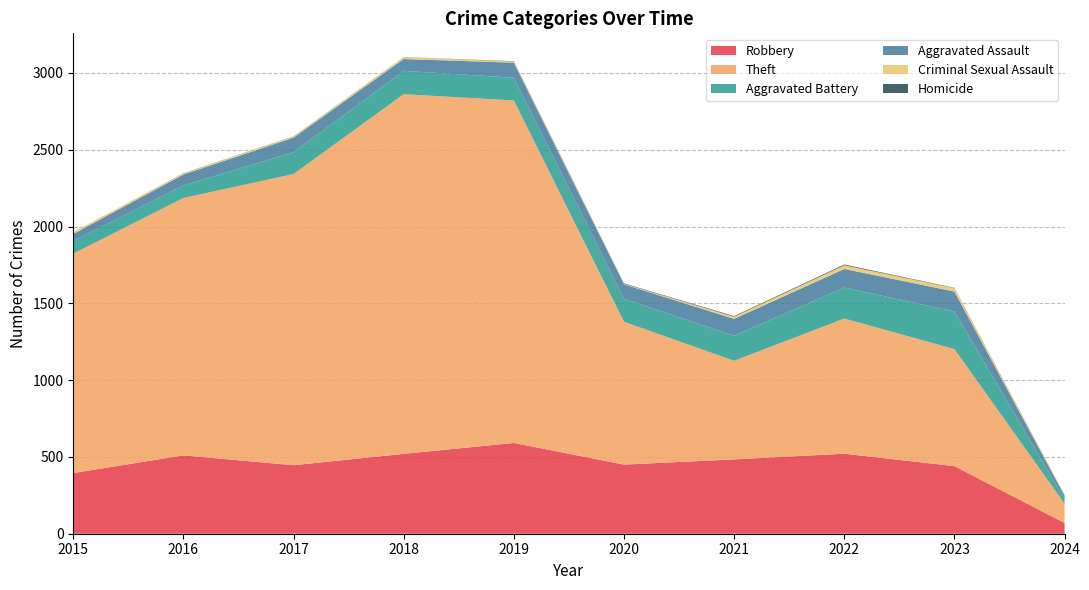

Reading right to left, transcribe all the data shown in this chart.

Robbery: 2024=70	2023=440	2022=521	2021=484	2020=450	2019=591	2018=520	2017=446	2016=510	2015=395
Theft: 2024=126	2023=762	2022=880	2021=642	2020=930	2019=2230	2018=2342	2017=1896	2016=1676	2015=1429
Aggravated Battery: 2024=31	2023=245	2022=202	2021=163	2020=150	2019=148	2018=152	2017=142	2016=82	2015=82
Aggravated Assault: 2024=21	2023=130	2022=121	2021=110	2020=94	2019=98	2018=77	2017=95	2016=71	2015=46
Criminal Sexual Assault: 2024=4	2023=22	2022=24	2021=14	2020=3	2019=8	2018=11	2017=8	2016=8	2015=12
Homicide: 2024=1	2023=2	2022=5	2021=4	2020=3	2019=2	2018=1	2017=1	2016=1	2015=0